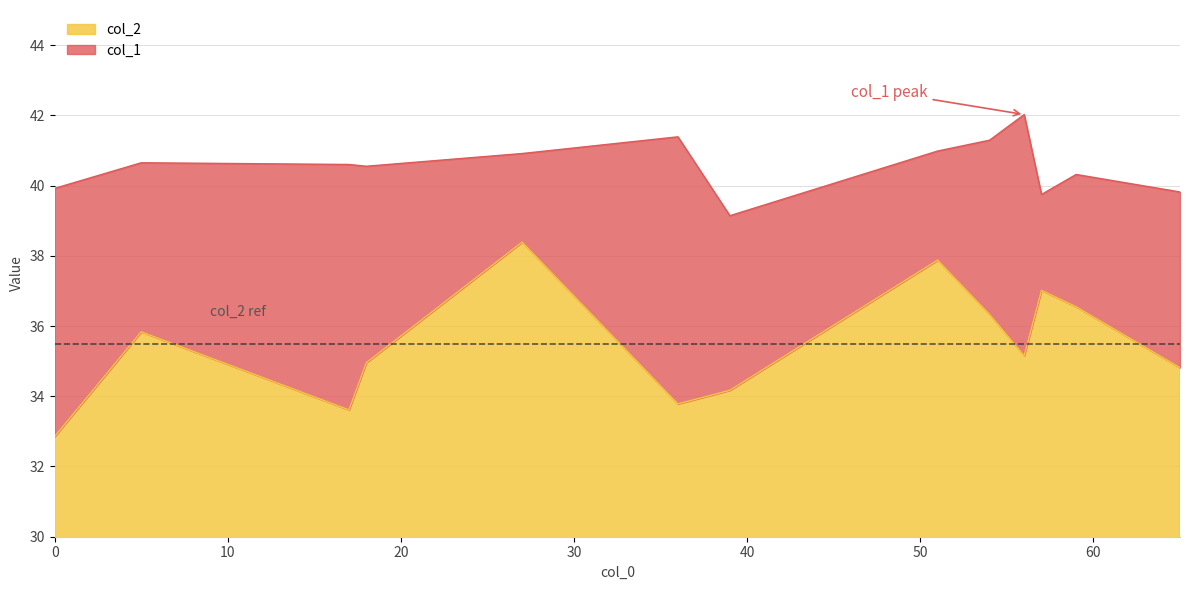

The value of col_2 at 18 is 35.0. True or false?

True